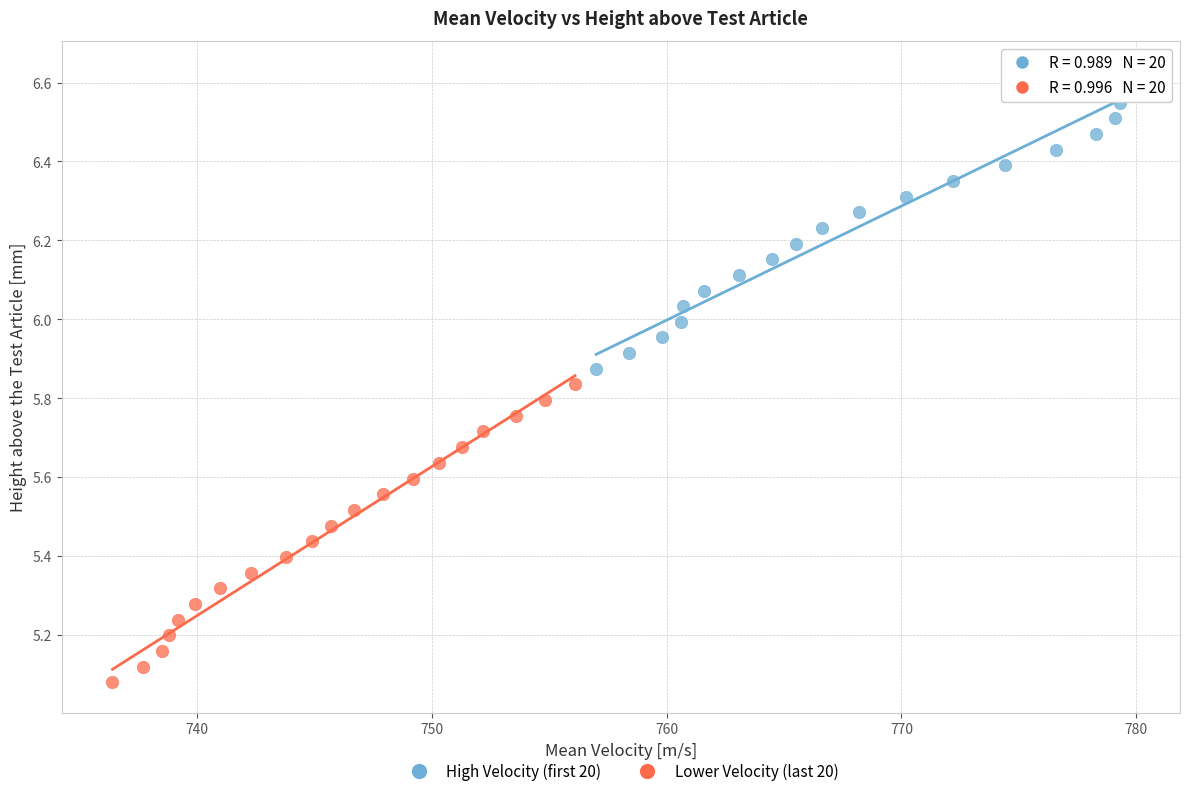

Which series contains the highest Y value?

High Velocity (first 20)